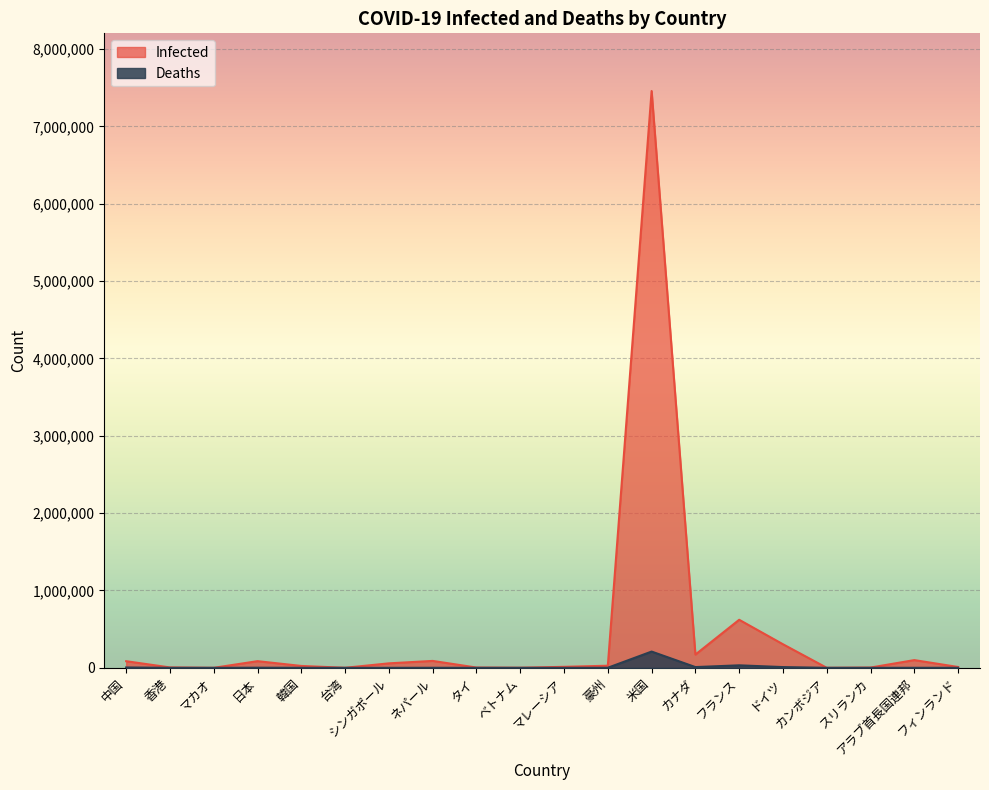

What position from the left is 台湾?

6